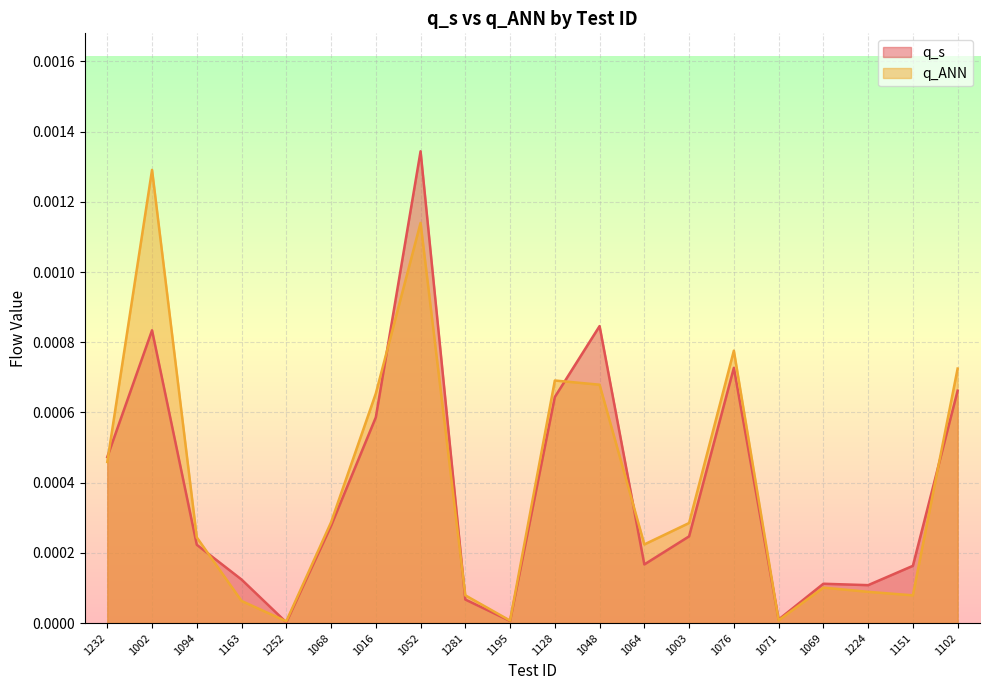

List the labels in order of q_ANN value, largest first.

1002, 1052, 1076, 1102, 1128, 1048, 1016, 1232, 1068, 1003, 1094, 1064, 1069, 1224, 1281, 1151, 1163, 1071, 1195, 1252